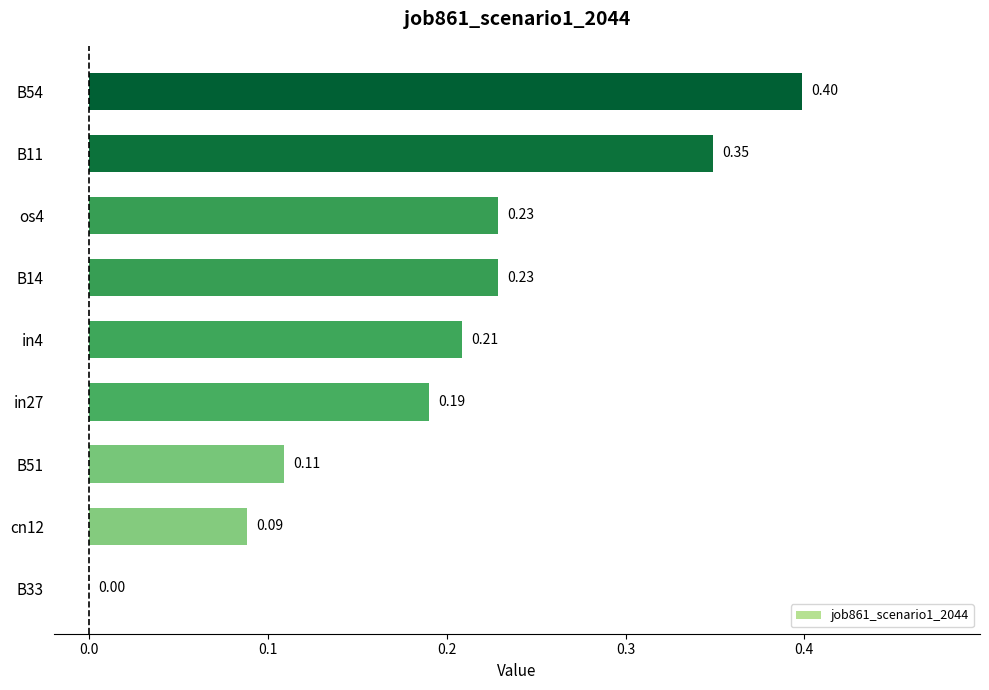

How many values are between 0 and 1?

9